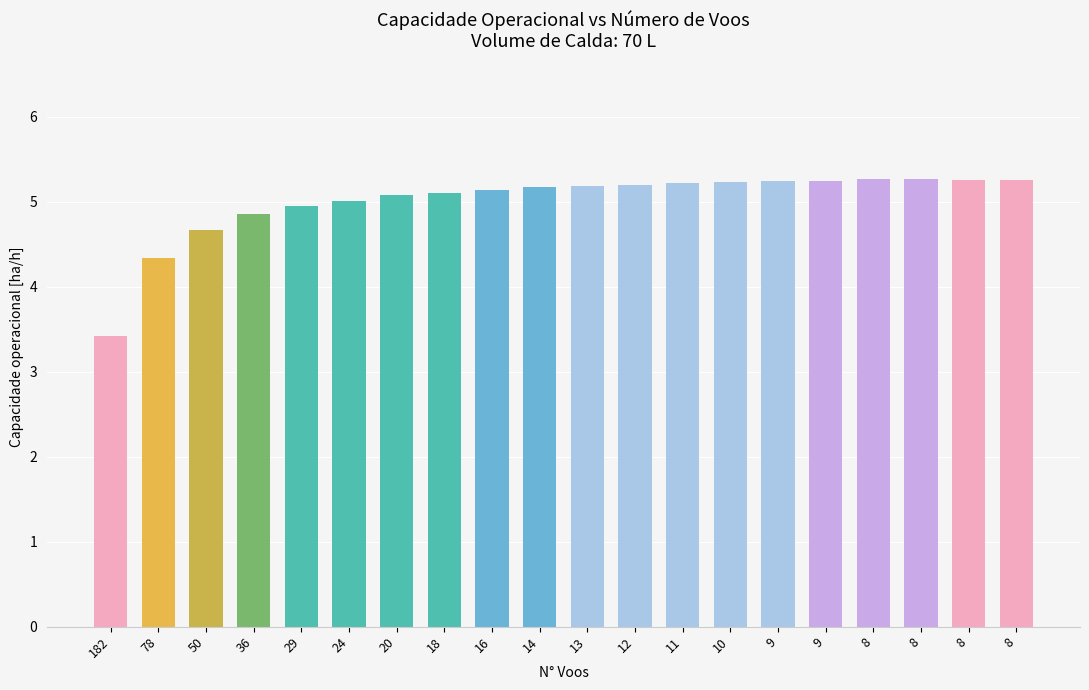

What is the difference between the maximum and second lowest values?

0.9